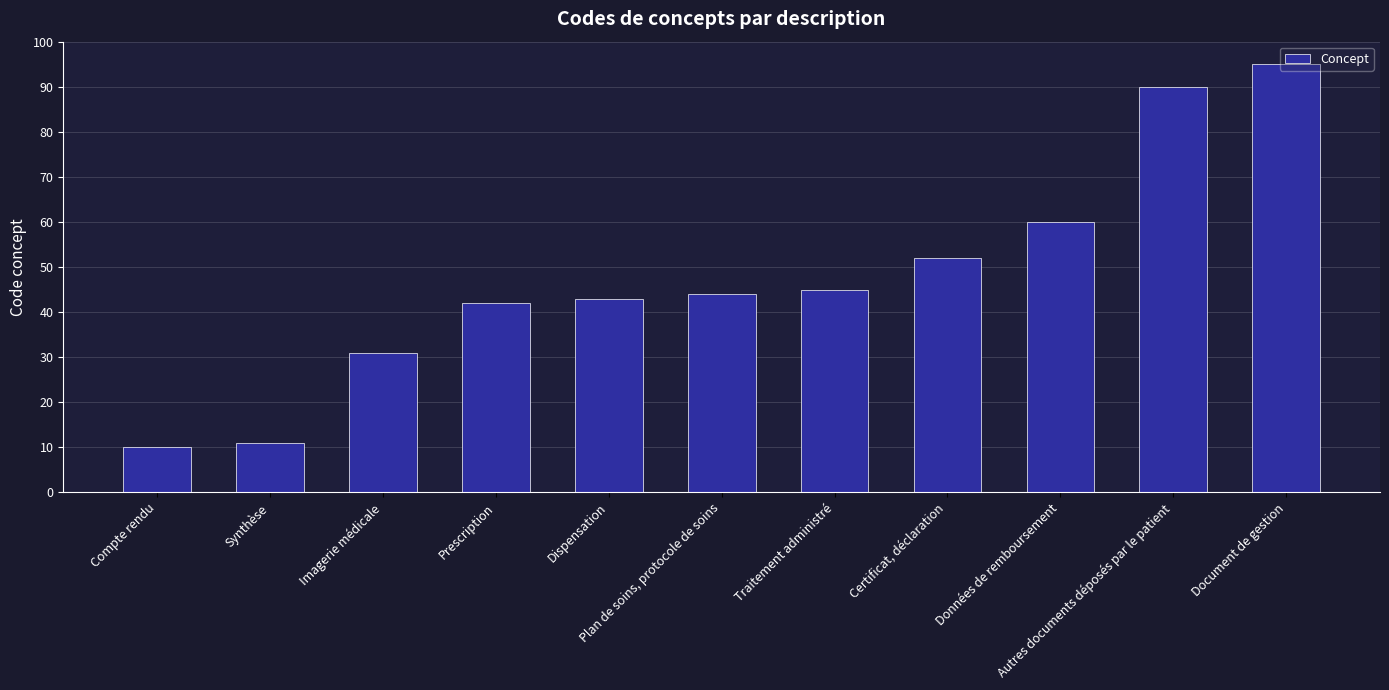

True or false: the data shows 5 at Synthèse.

False